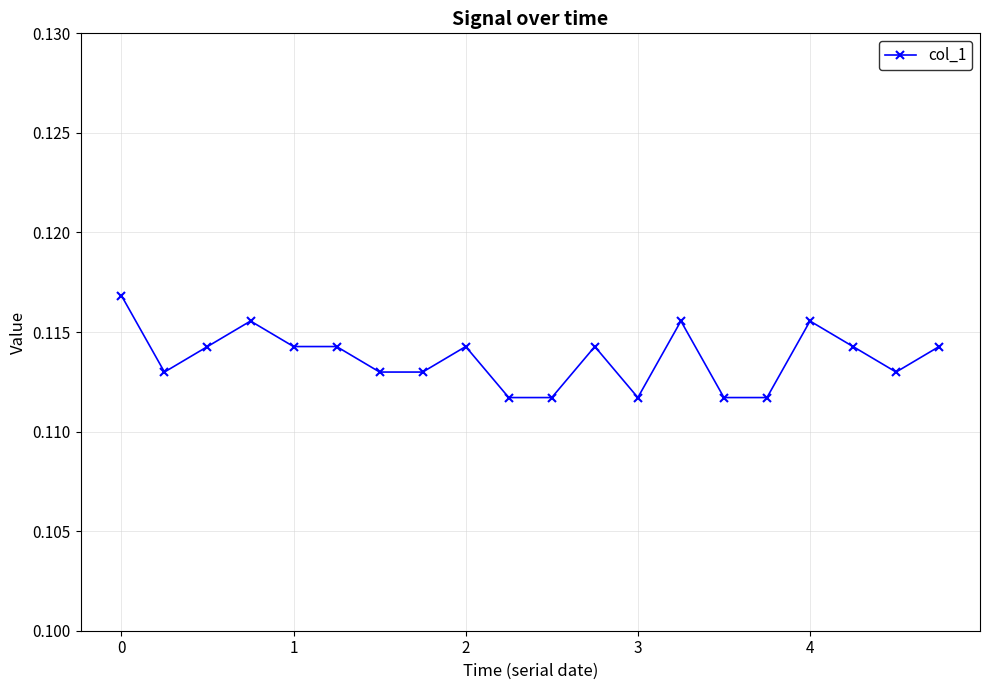

How many series are shown in this chart?

1